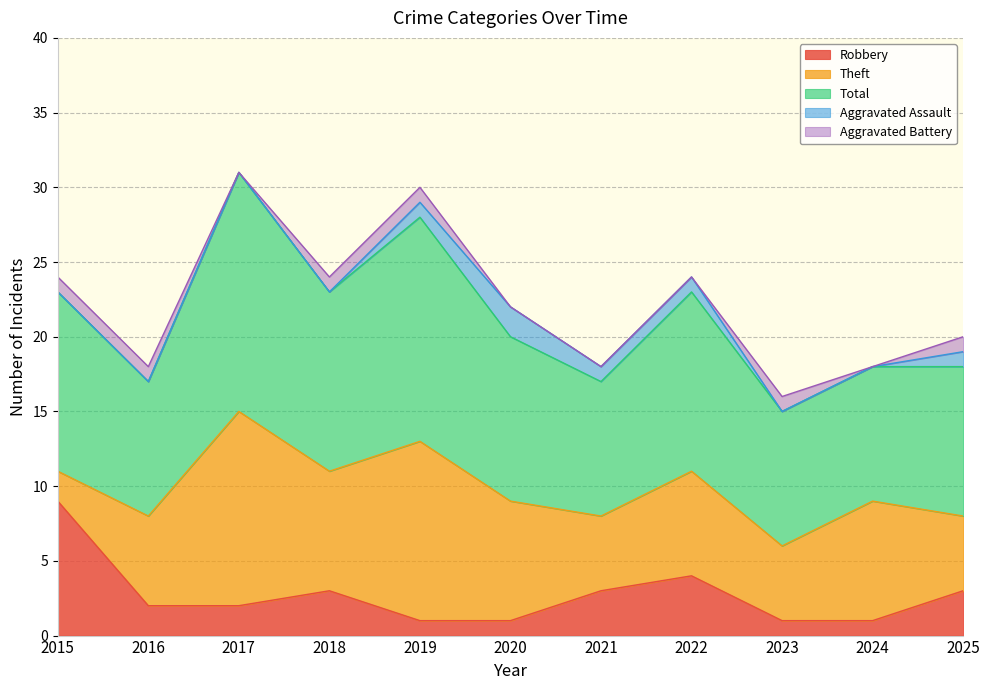

How many interior local peaks does the Robbery series have?

2